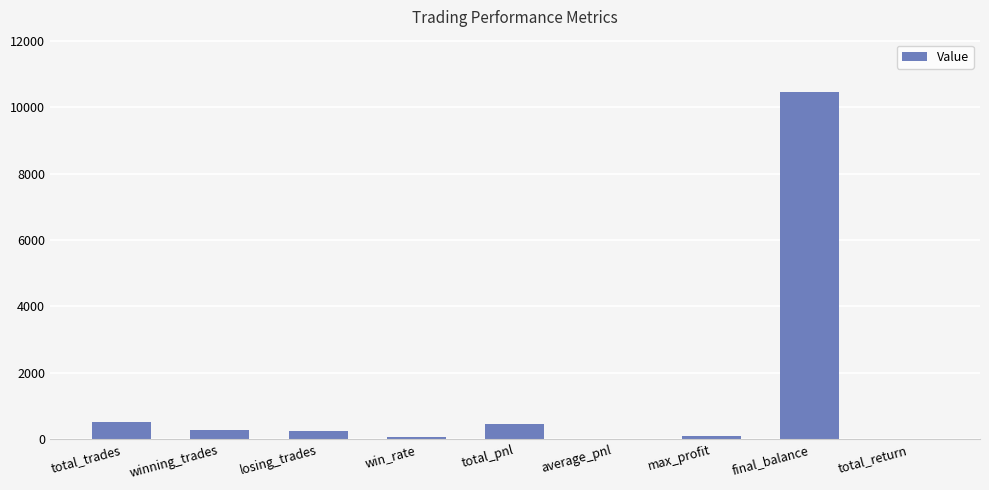

Count the number of categories in the chart.

9